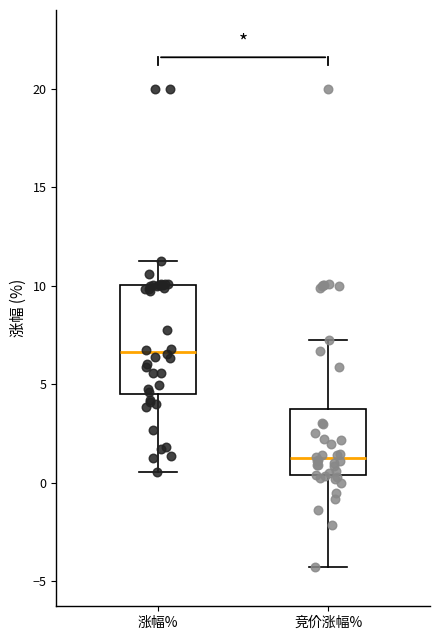

Comparing the boxes themselves (not the whiskers), which one is the tallest?

涨幅%